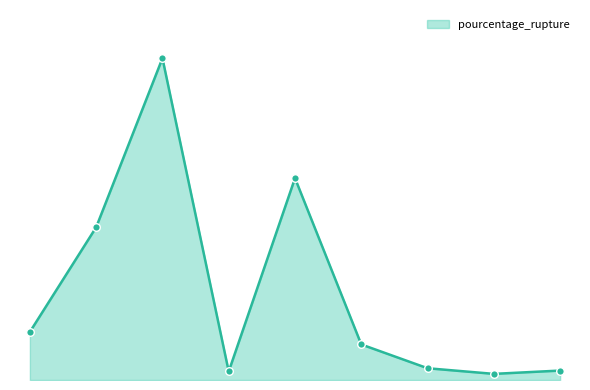

Is this an area chart (filled region under the line)?

Yes